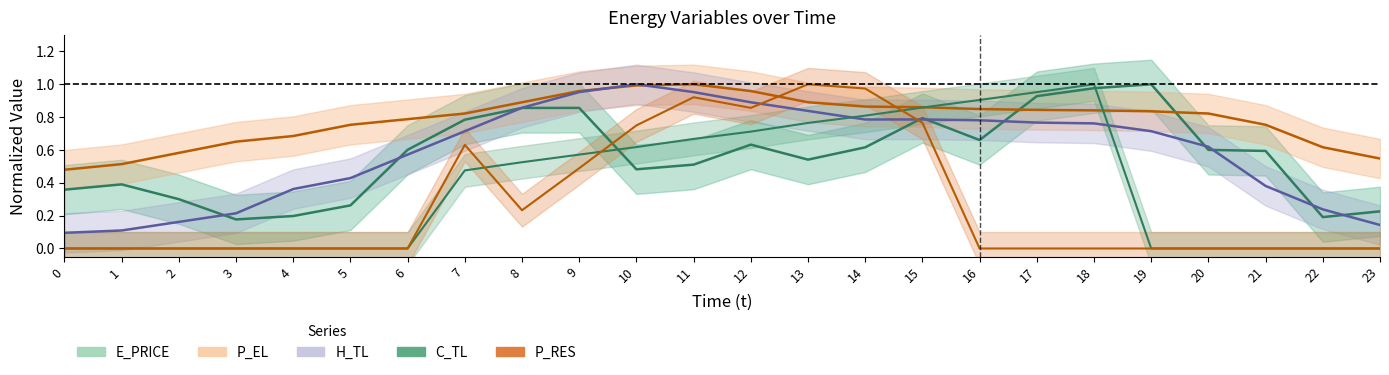

How many lines are shown in the chart?

5